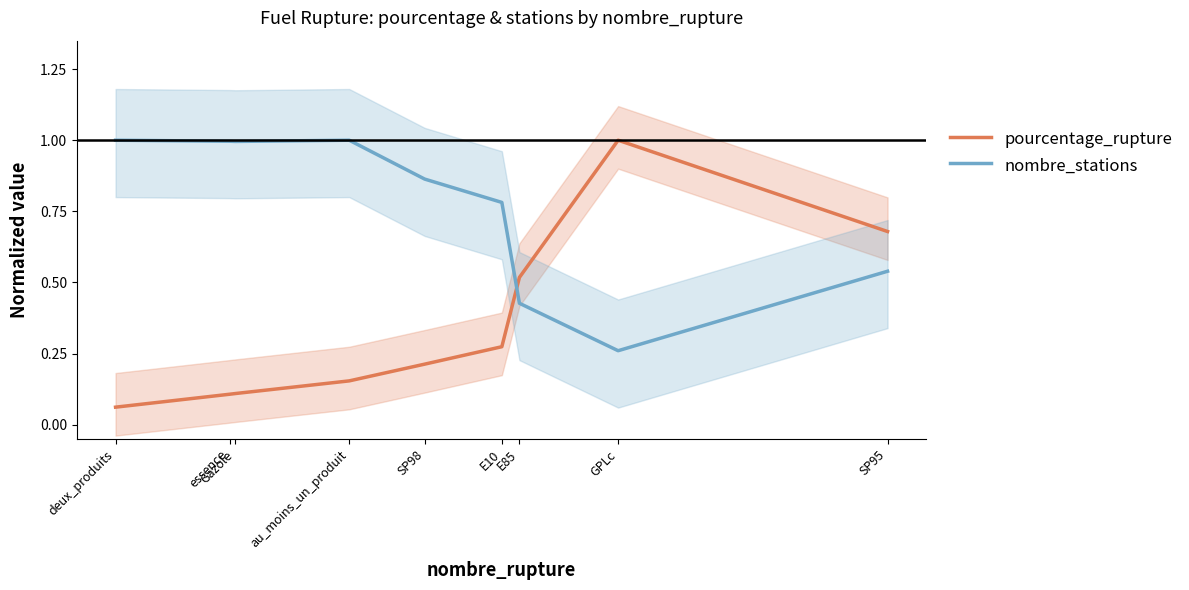

The value of nombre_stations at E85 is 0.6. True or false?

False